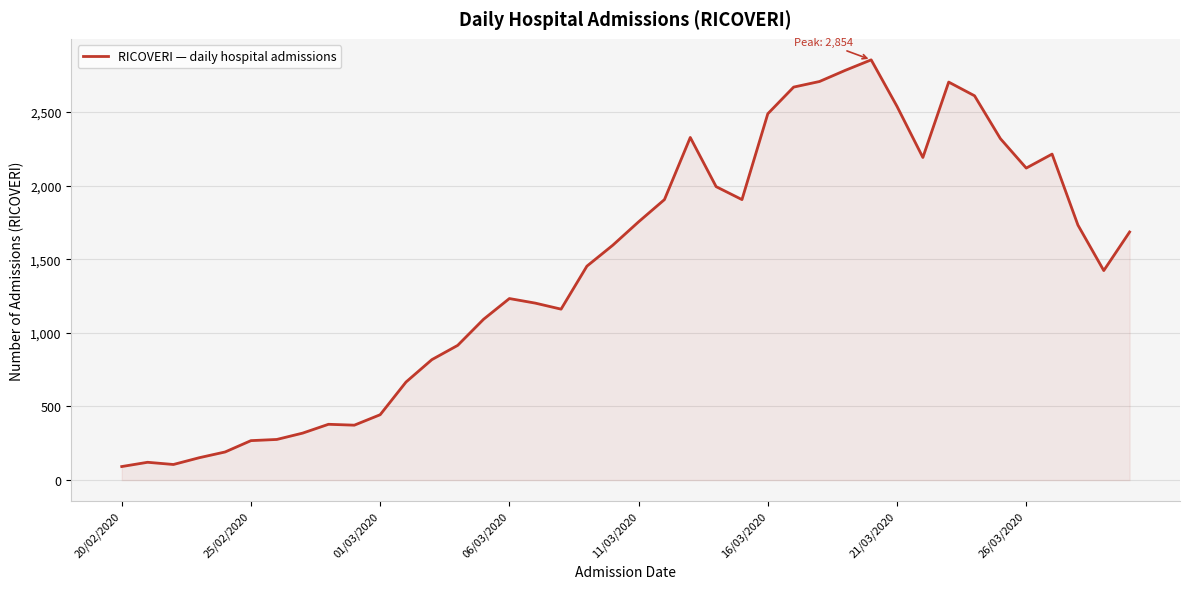

What is the difference between the maximum and second lowest values?

2748